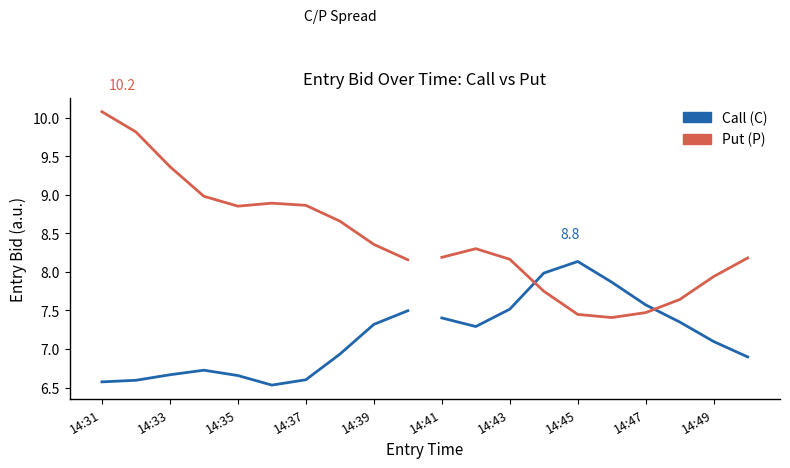

True or false: Put (P) and Call (C) cross at least once.

False